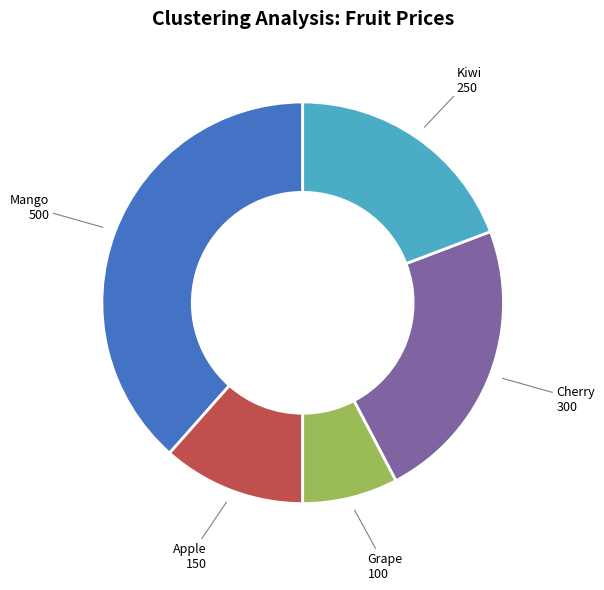

The Apple slice represents 24% of the pie. True or false?

False